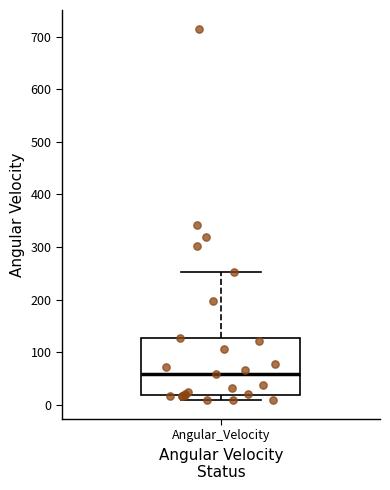

Read this box plot against the y-axis: the position of the median line, the range covered by the box, and the ends of both whiskers. The values are not printed on the chart, so give them approximately, as read against the axis.

median 60, box 20 to 130, whiskers 10 to 250